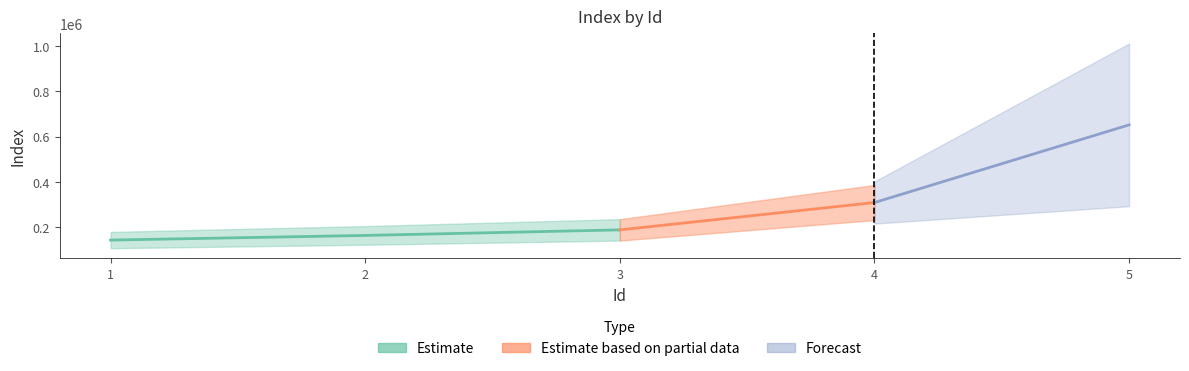

Read the value at 3, to the nearest 10.

188910